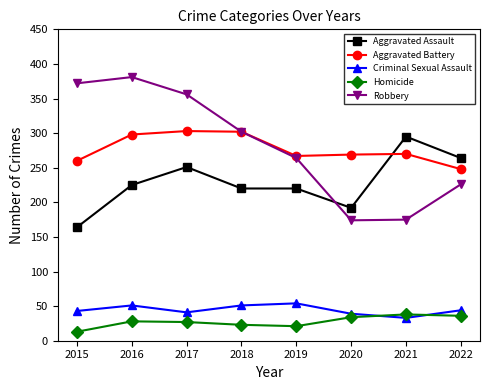

True or false: Homicide and Criminal Sexual Assault intersect in this chart.

True